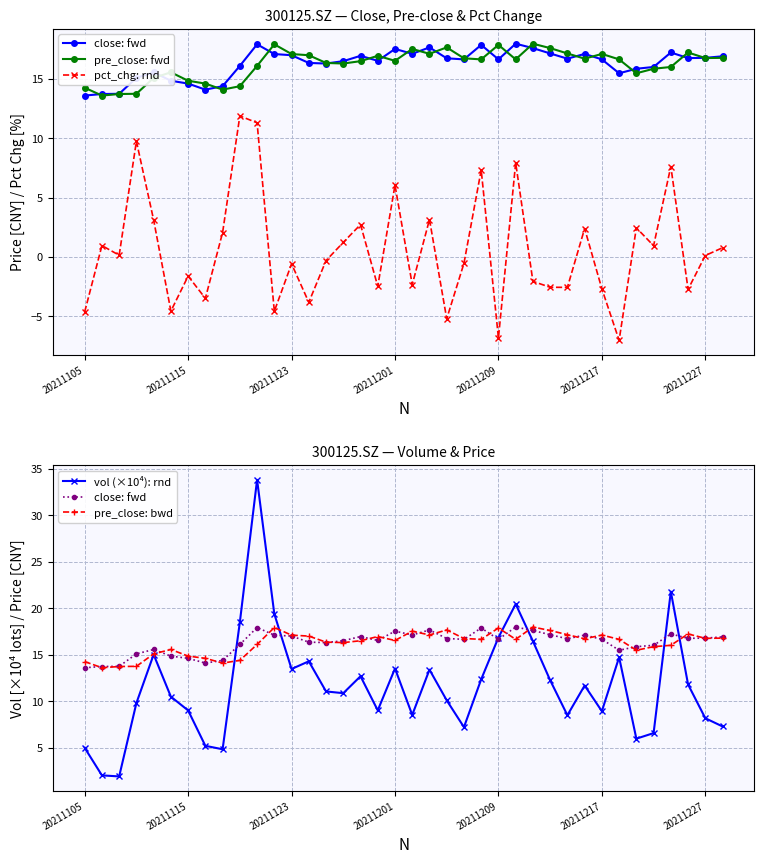

Reading left to right, extract all data points from this chart.

close: fwd: 13.6	13.7	13.8	15.1	15.6	14.8	14.6	14.1	14.4	16.1	17.9	17.1	17.0	16.4	16.3	16.5	16.9	16.5	17.5	17.1	17.7	16.7	16.6	17.9	16.6	18.0	17.6	17.1	16.7	17.1	16.6	15.5	15.9	16.0	17.2	16.8	16.8	16.9
pre_close: fwd: 14.3	13.6	13.7	13.8	15.1	15.6	14.8	14.6	14.1	14.4	16.1	17.9	17.1	17.0	16.4	16.3	16.5	16.9	16.5	17.5	17.1	17.7	16.7	16.6	17.9	16.6	18.0	17.6	17.1	16.7	17.1	16.6	15.5	15.9	16.0	17.2	16.8	16.8
pct_chg: rnd: -4.6	1.0	0.1	9.7	3.1	-4.6	-1.6	-3.5	2.1	11.9	11.3	-4.6	-0.6	-3.8	-0.3	1.2	2.7	-2.5	6.0	-2.3	3.2	-5.2	-0.5	7.3	-6.8	7.9	-2.1	-2.6	-2.6	2.4	-2.7	-7.0	2.5	0.9	7.6	-2.7	0.1	0.8
vol (×10⁴): rnd: 5.0	2.0	1.9	9.8	15.0	10.5	9.0	5.2	4.8	18.5	33.8	19.4	13.5	14.3	11.1	10.9	12.7	9.0	13.5	8.5	13.4	10.1	7.2	12.4	16.8	20.4	16.5	12.3	8.5	11.7	8.9	14.7	6.0	6.6	21.8	11.8	8.2	7.3
pre_close: bwd: 14.3	13.6	13.7	13.8	15.1	15.6	14.8	14.6	14.1	14.4	16.1	17.9	17.1	17.0	16.4	16.3	16.5	16.9	16.5	17.5	17.1	17.7	16.7	16.6	17.9	16.6	18.0	17.6	17.1	16.7	17.1	16.6	15.5	15.9	16.0	17.2	16.8	16.8